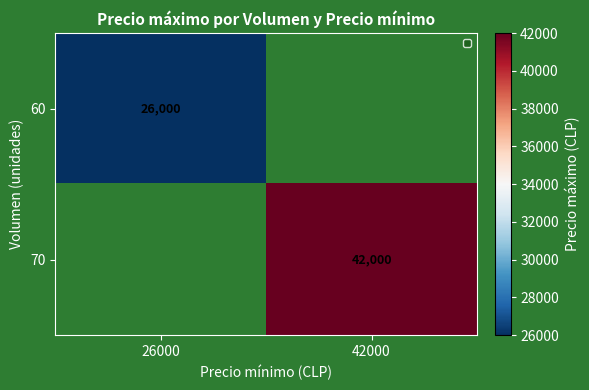

Between 26000 and 42000, which is larger?

42000